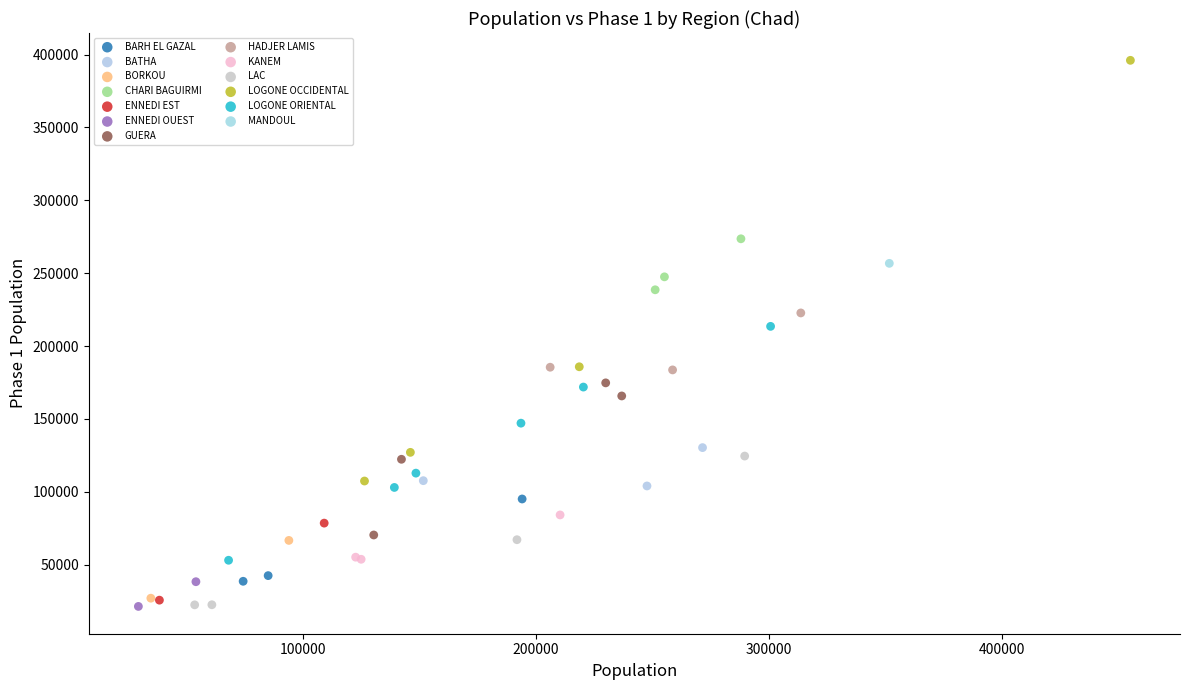

What are all the series names shown in the legend?

BARH EL GAZAL, BATHA, BORKOU, CHARI BAGUIRMI, ENNEDI EST, ENNEDI OUEST, GUERA, HADJER LAMIS, KANEM, LAC, LOGONE OCCIDENTAL, LOGONE ORIENTAL, MANDOUL